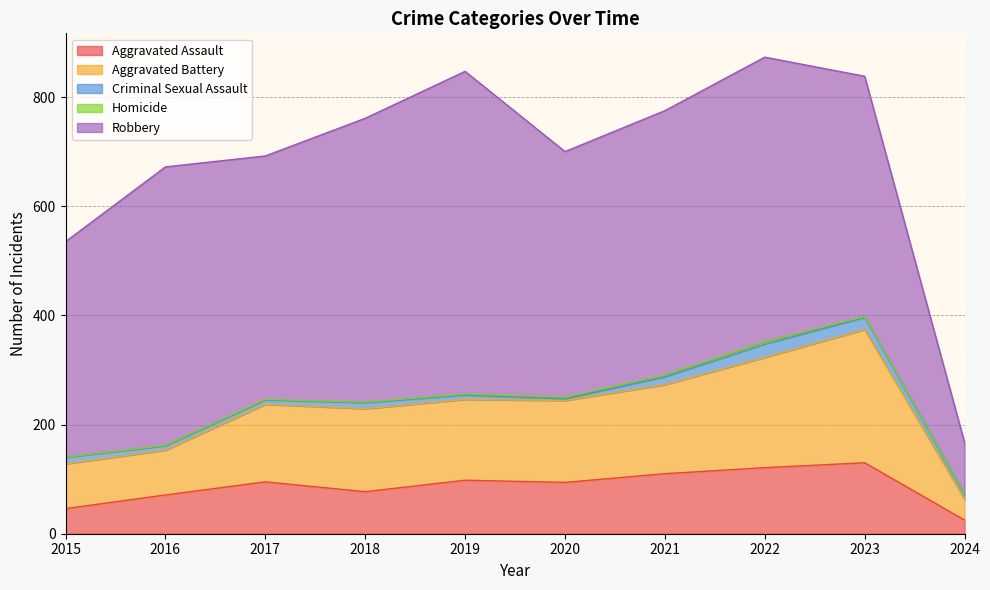

At which category does Aggravated Battery reach its first local peak?

2018